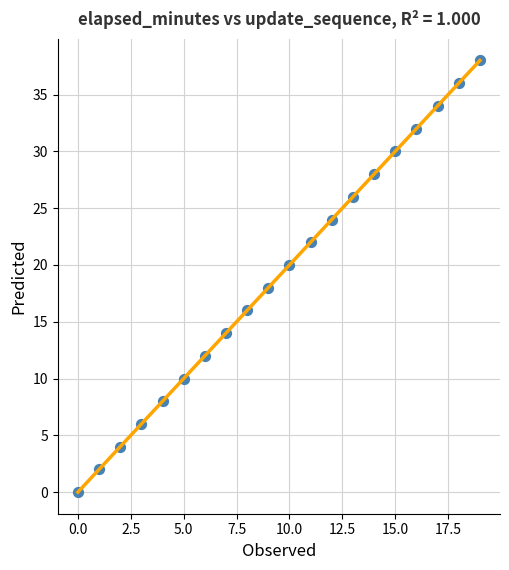

What is the range of Y values (max minus min)?

38